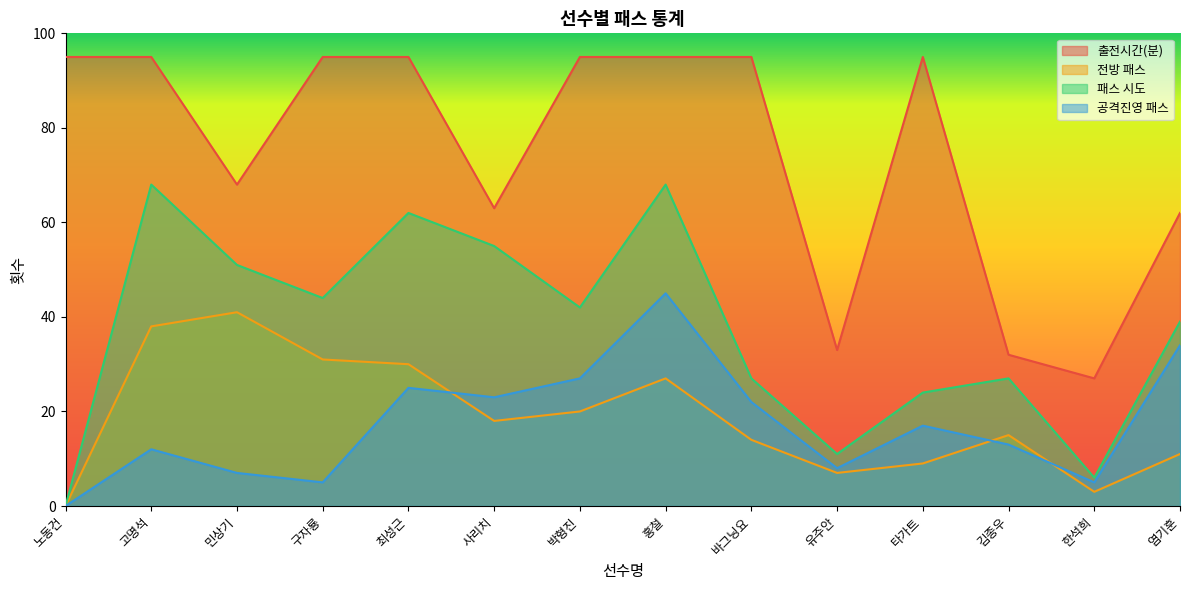

At which label does 패스 시도 reach its peak?

고명석